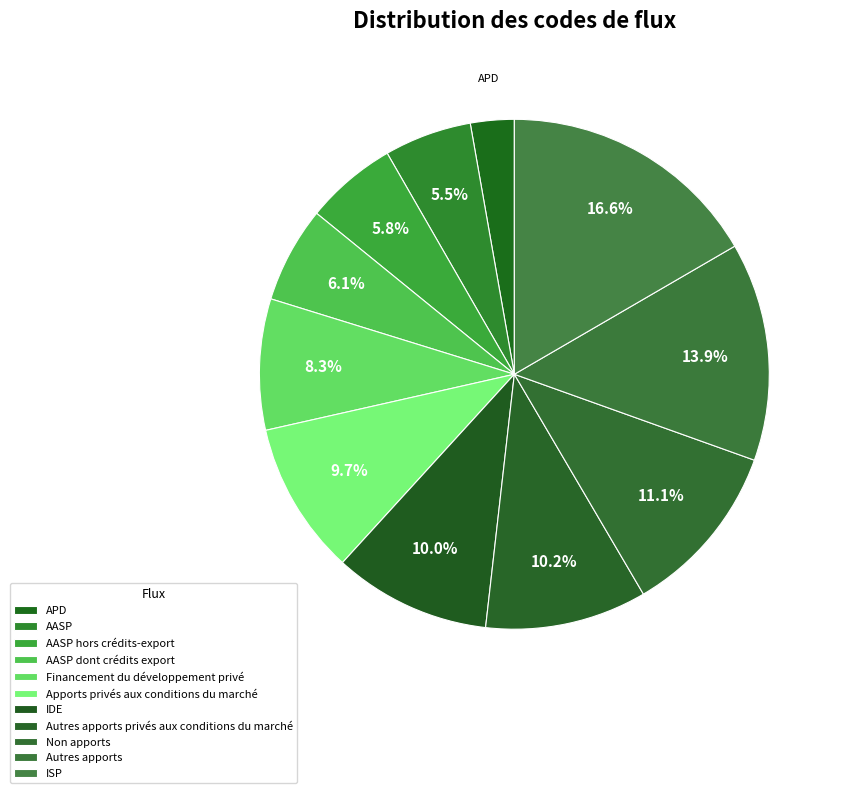

How much of the chart is everything except Financement du développement privé?

91.7%